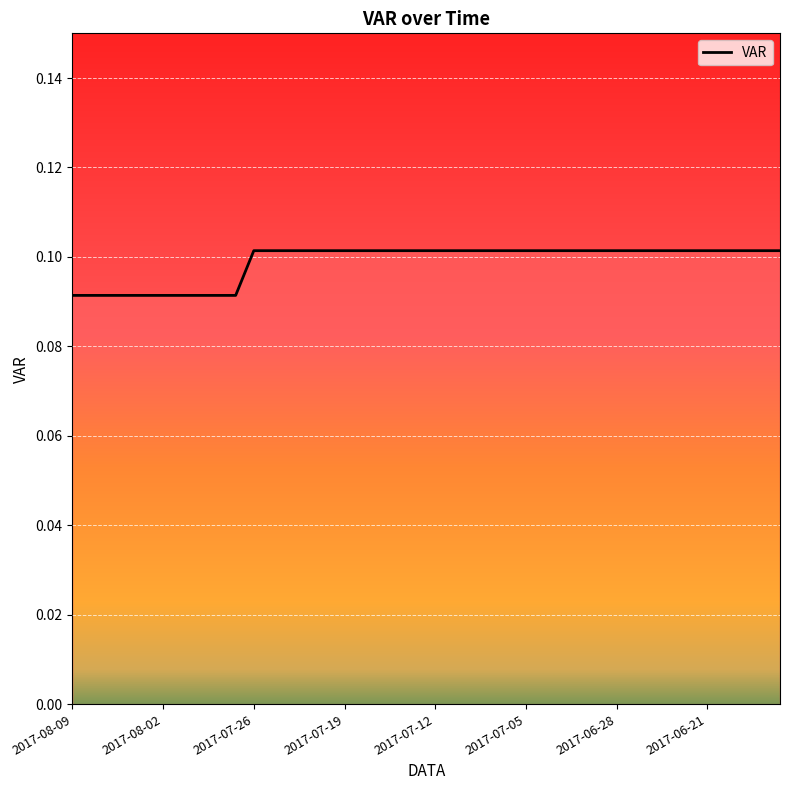

What is the sum of all values?

4.0